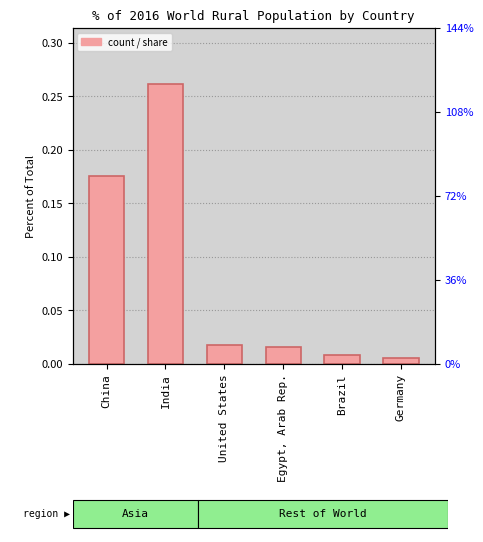

Which has a higher value, China or Brazil?

China